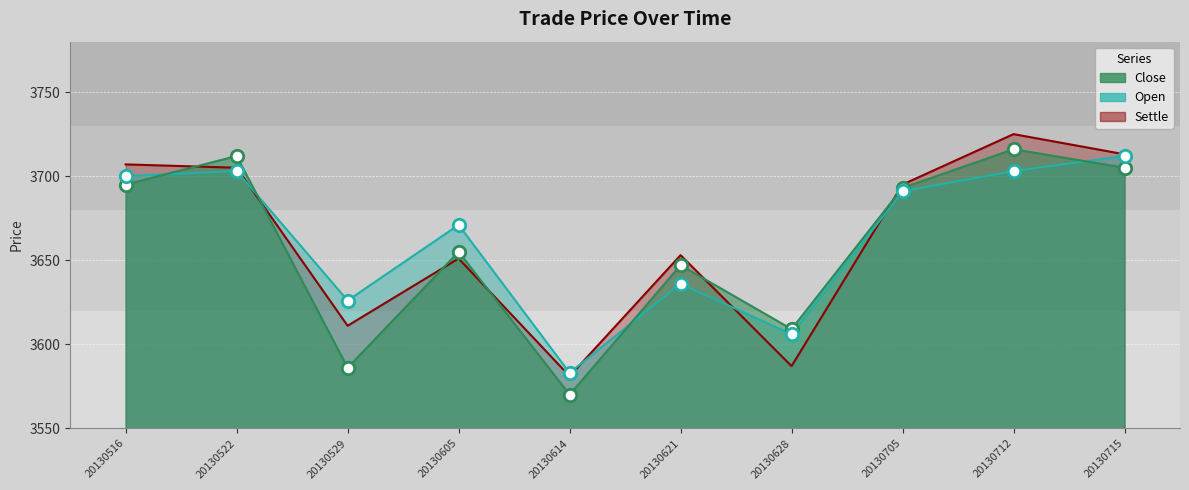

Is the value of settle at 20130712 greater than the value of close at 20130522?

Yes